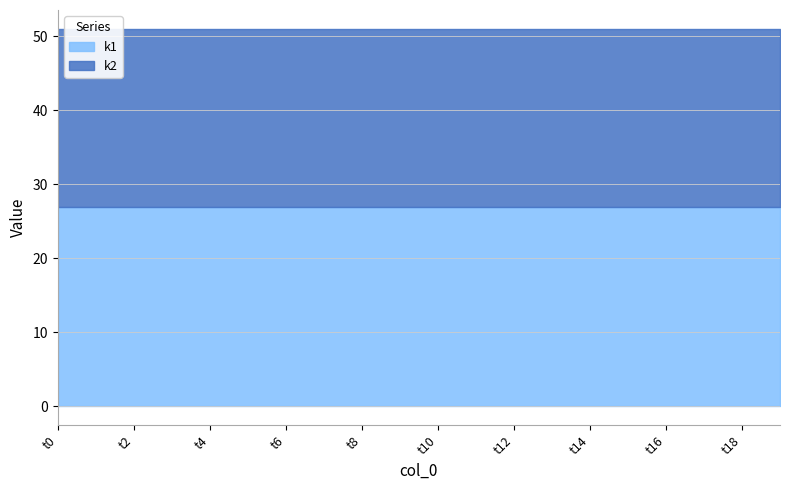

True or false: k2 has more than 0 interior local peaks.

False